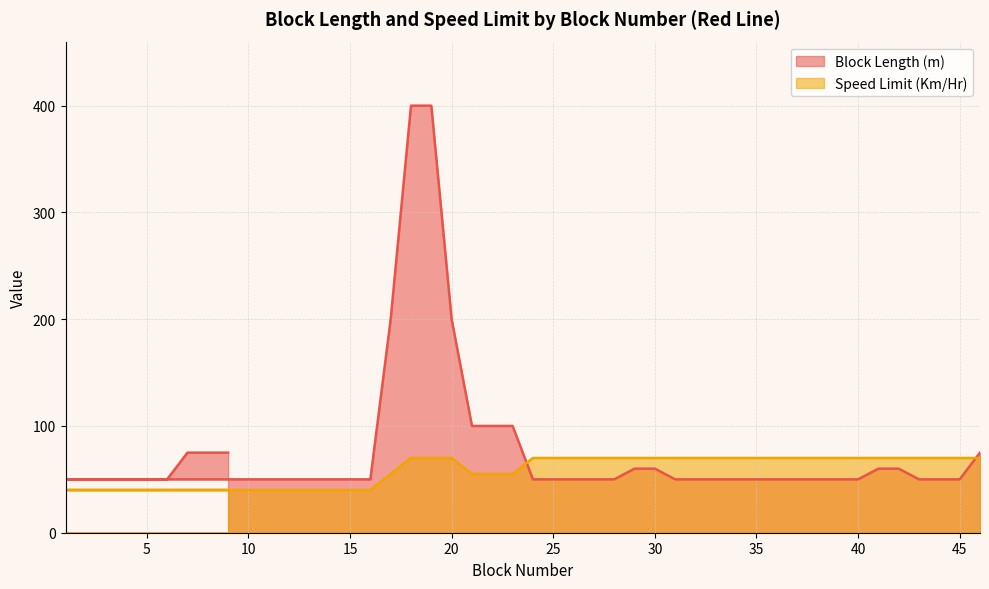

List the series in order of their overall mean, lowest first.

Speed Limit (Km/Hr), Block Length (m)